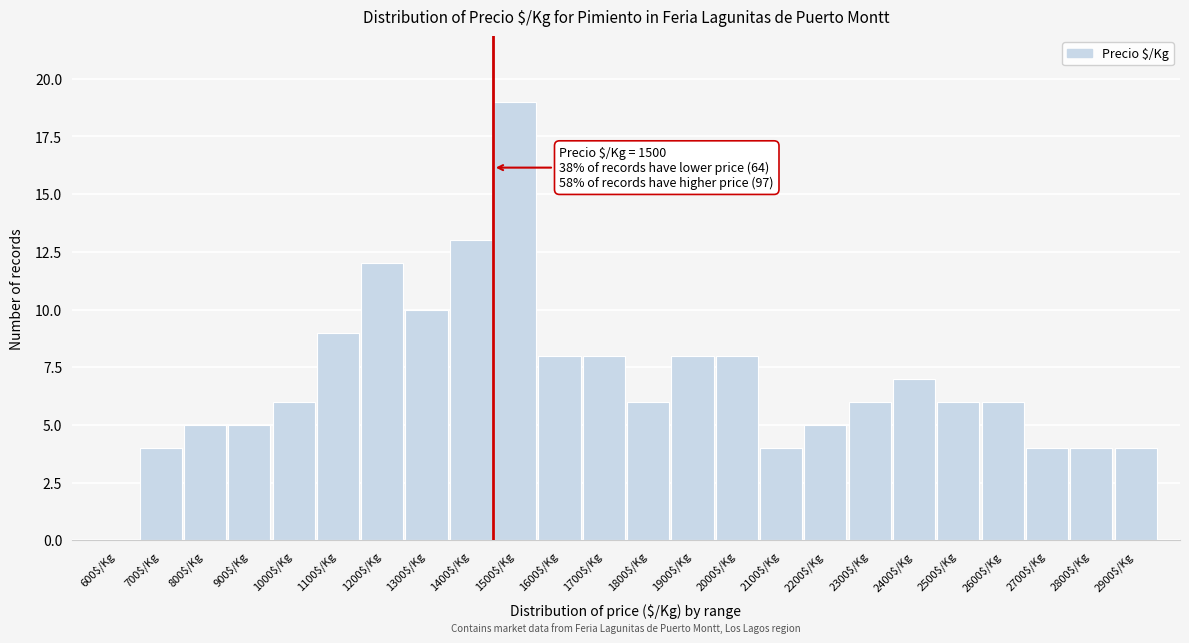

At which category does the chart reach its peak across all series?

1500$/Kg